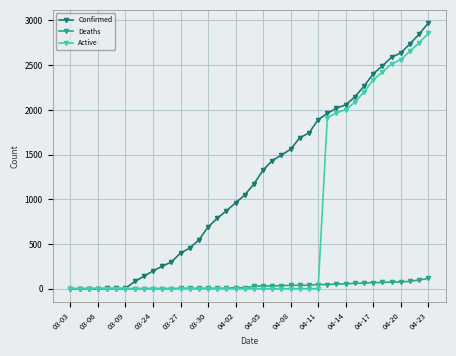

What is the greatest value displayed?

2970